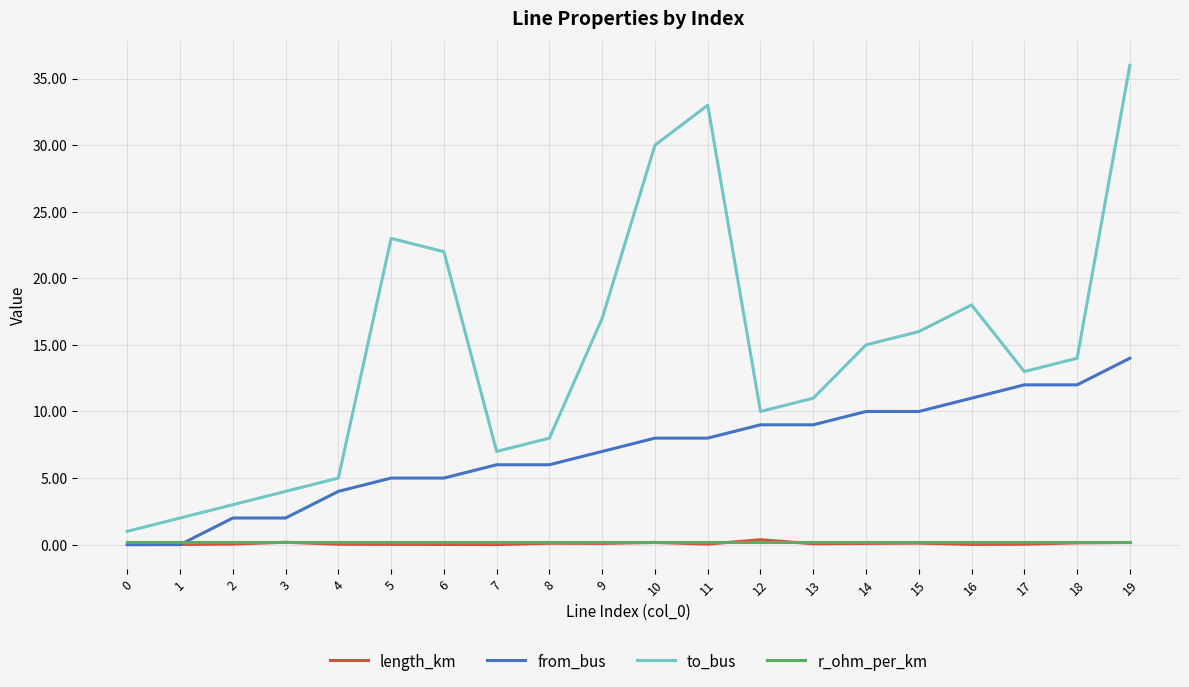

The to_bus series shows 3.4 at 1. True or false?

False